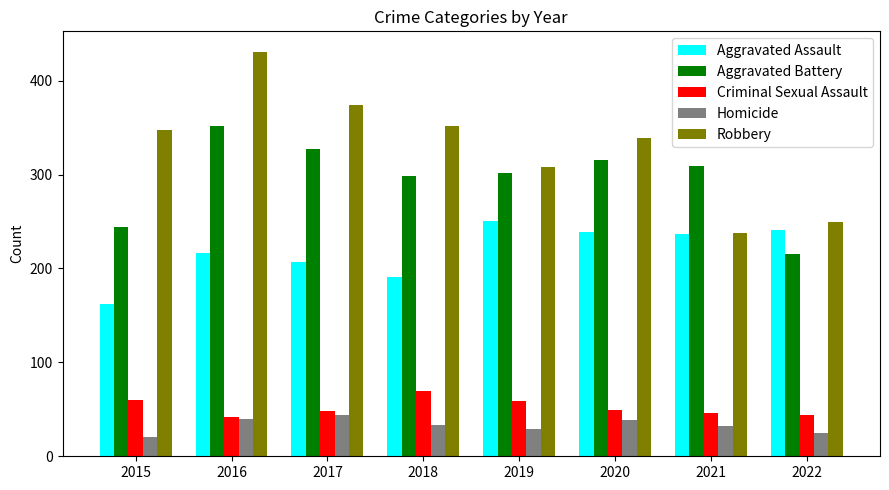

The Aggravated Battery series shows 472 at 2018. True or false?

False